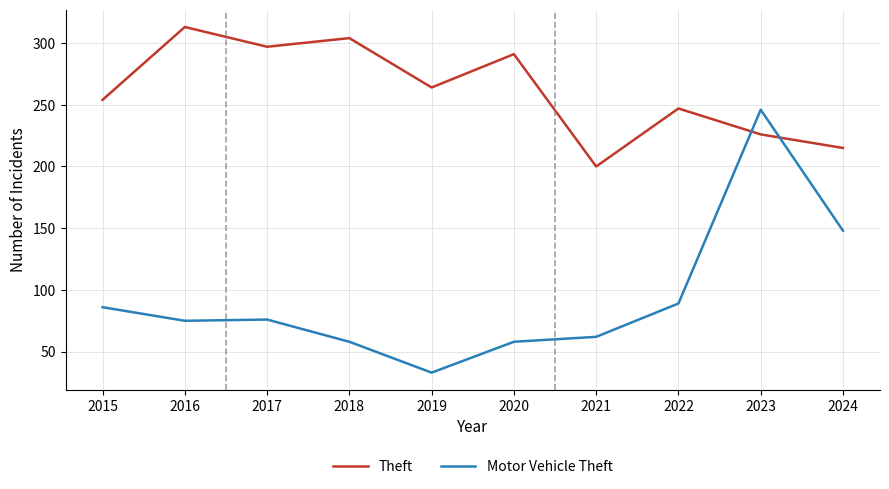

At how many categories does at least one series exceed 123?

10